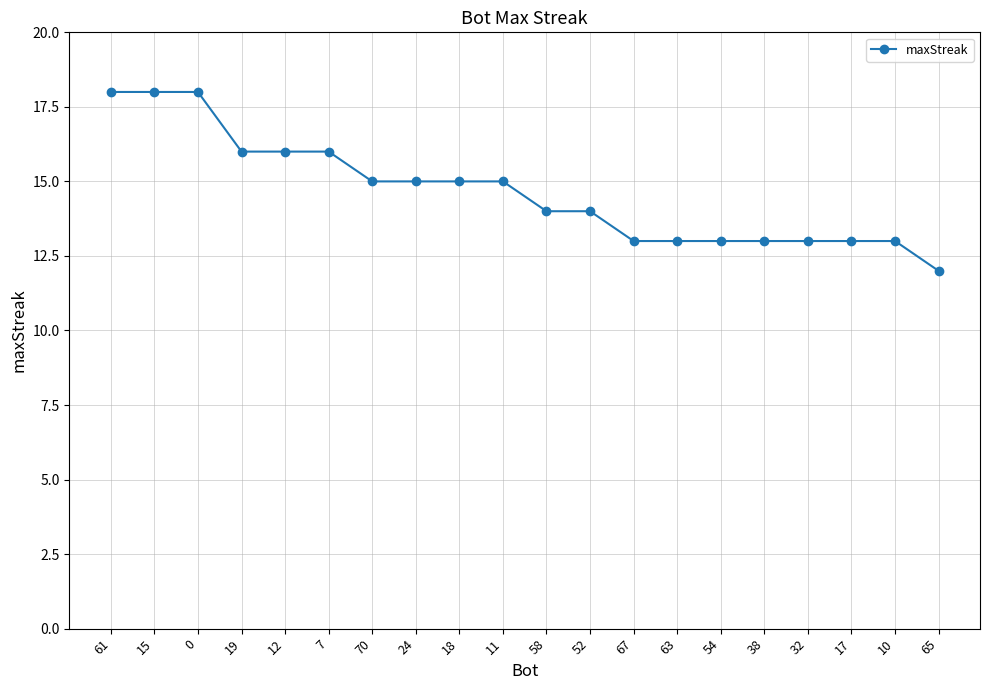

What is the difference between the maximum and minimum values?

6